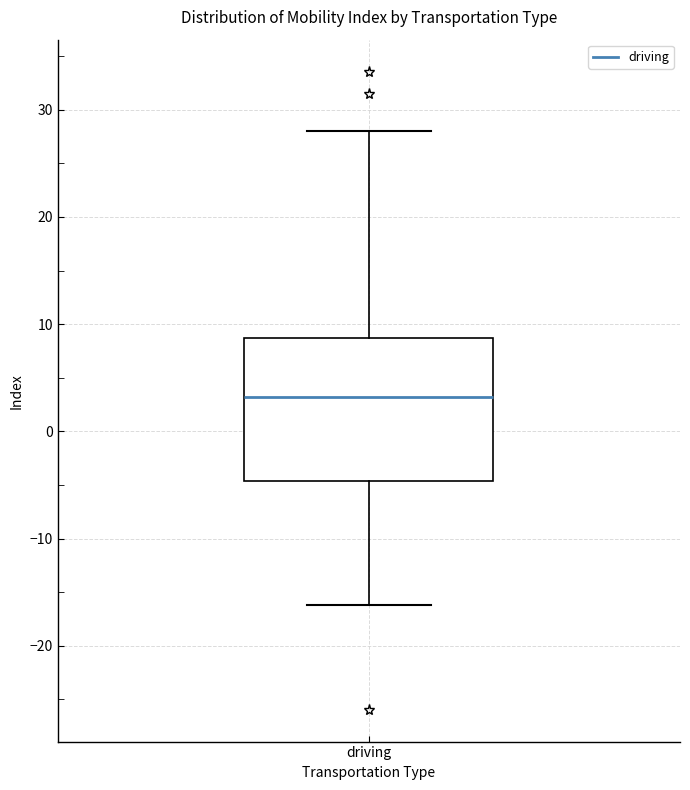

Read this box plot against the y-axis: the position of the median line, the range covered by the box, and the ends of both whiskers. The values are not printed on the chart, so give them approximately, as read against the axis.

median 3, box -5 to 9, whiskers -16 to 28